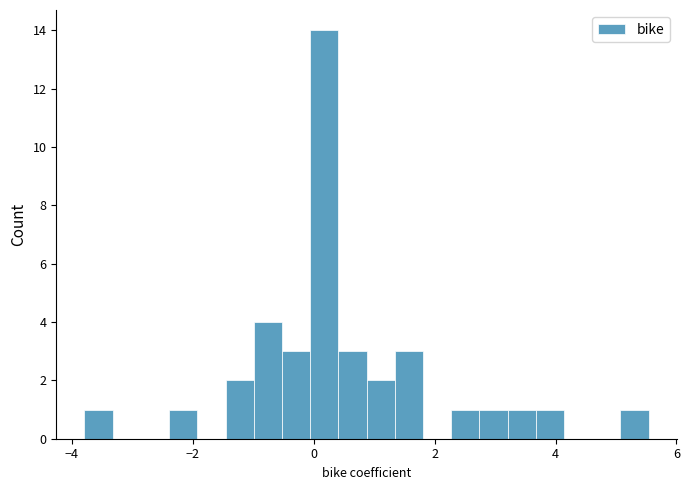

Around what value on the x-axis is the tallest bar? Give the approximate position of its centre, as read against the axis.

0.2